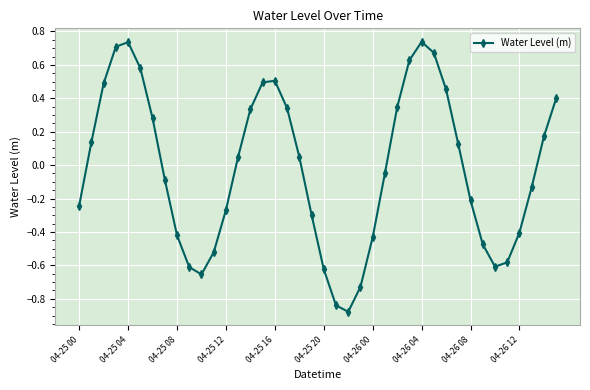

How many interior local peaks (higher than both neighbors) does the data have?

3